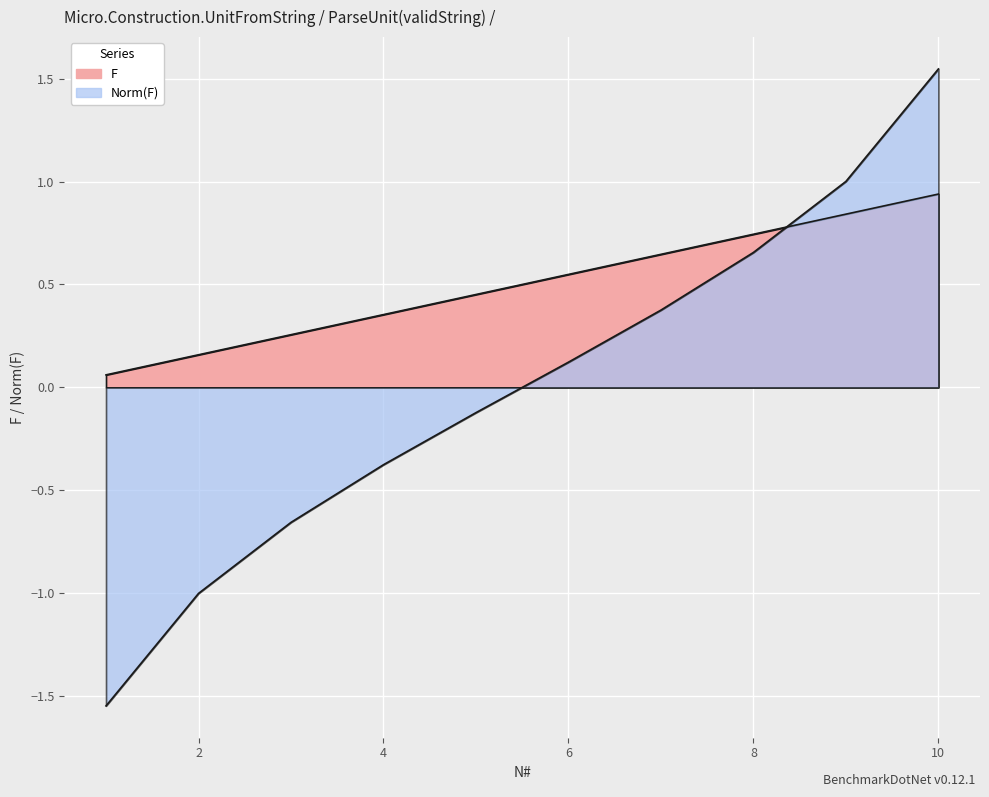

List the series in order of their peak value, lowest first.

F, Norm(F)